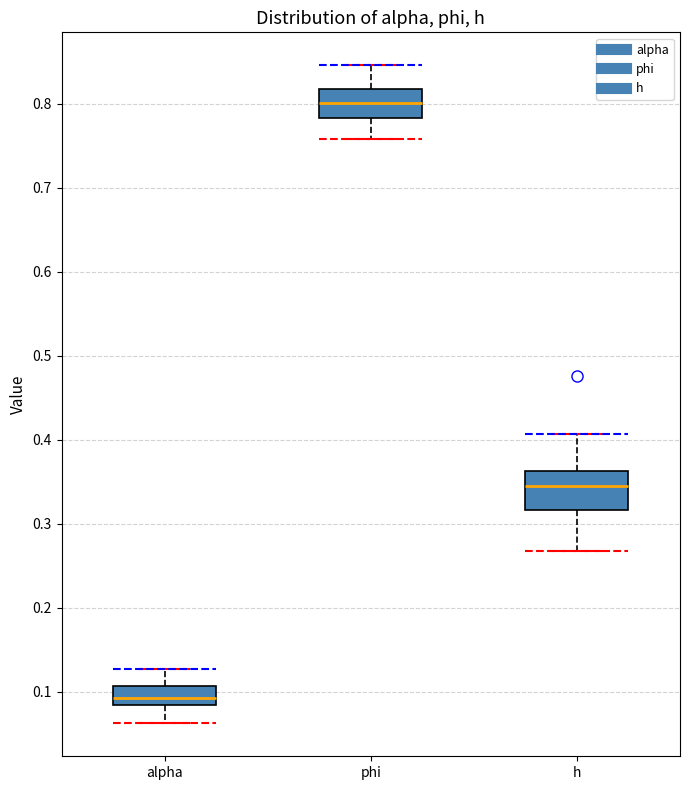

Reading left to right, read every box against the y-axis: the position of its median line, the range the box covers, and the ends of its whiskers. The values are not printed on the chart, so give them approximately, as read against the axis.

alpha: median 0.09, box 0.08 to 0.11, whiskers 0.06 to 0.13
phi: median 0.80, box 0.78 to 0.82, whiskers 0.76 to 0.85
h: median 0.35, box 0.32 to 0.36, whiskers 0.27 to 0.41